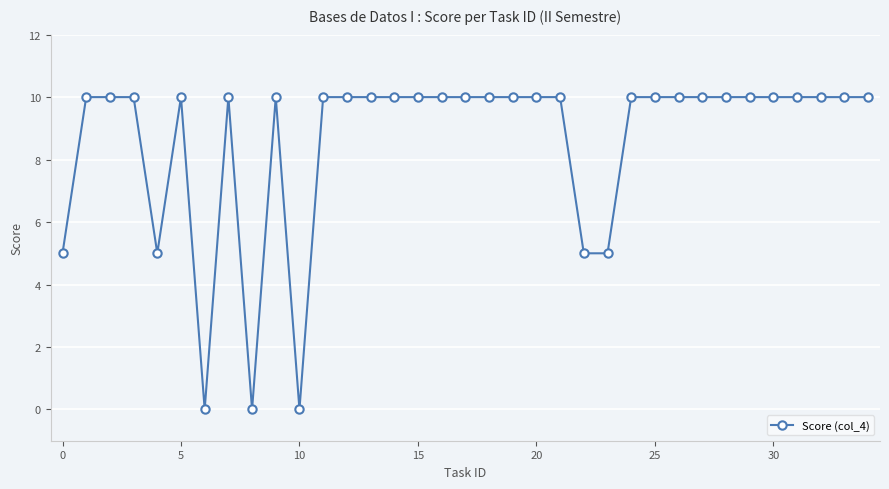

What is the value of the 15th point from the left?

10